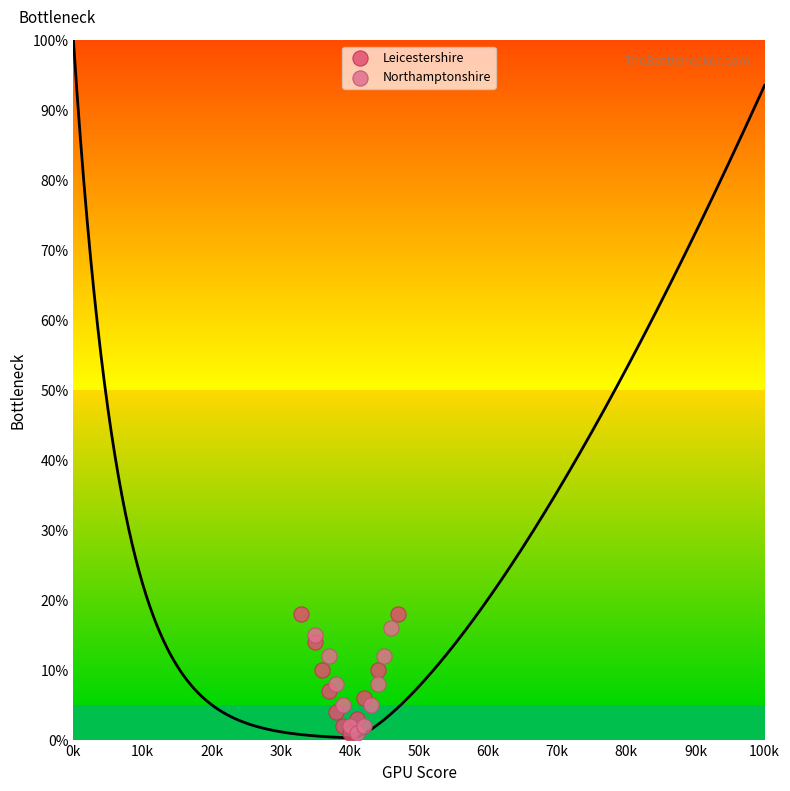

Which series has the widest spread of Y values?

Leicestershire